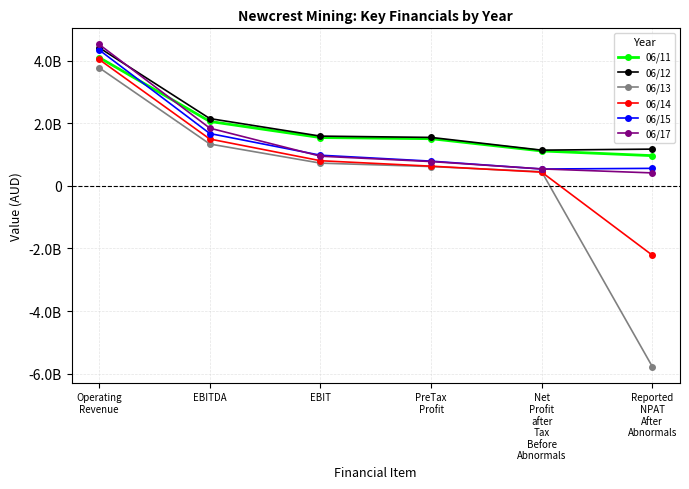

What are all the series names shown in the legend?

06/11, 06/12, 06/13, 06/14, 06/15, 06/17